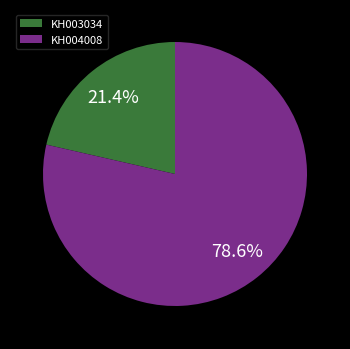

Which slice represents more than half of the pie?

KH004008